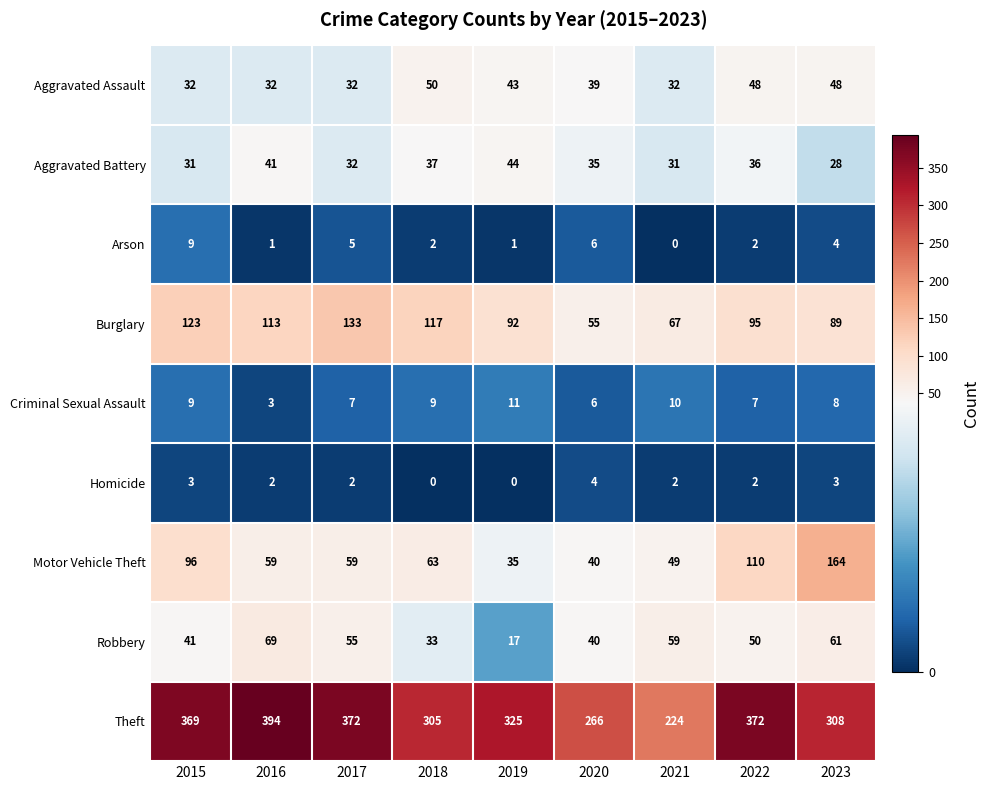

Which series has the largest total across all categories?

Theft